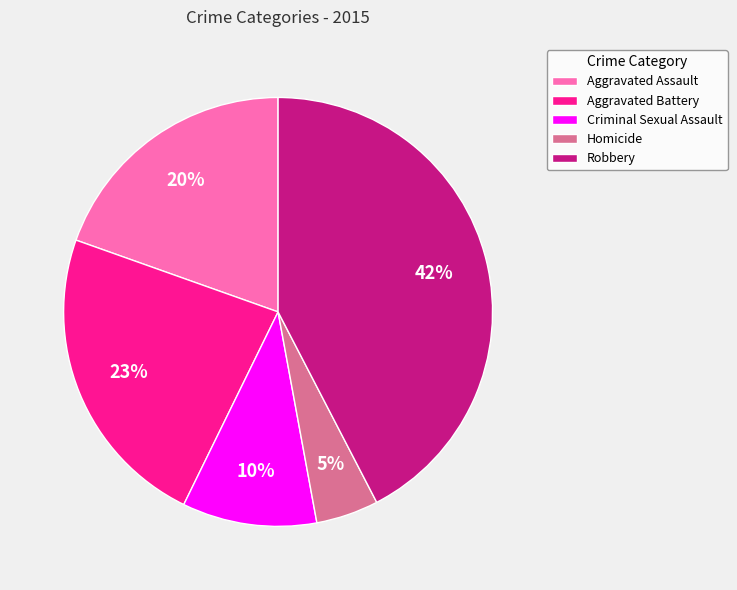

What percentage is the Aggravated Battery slice, to the nearest percent?

23%